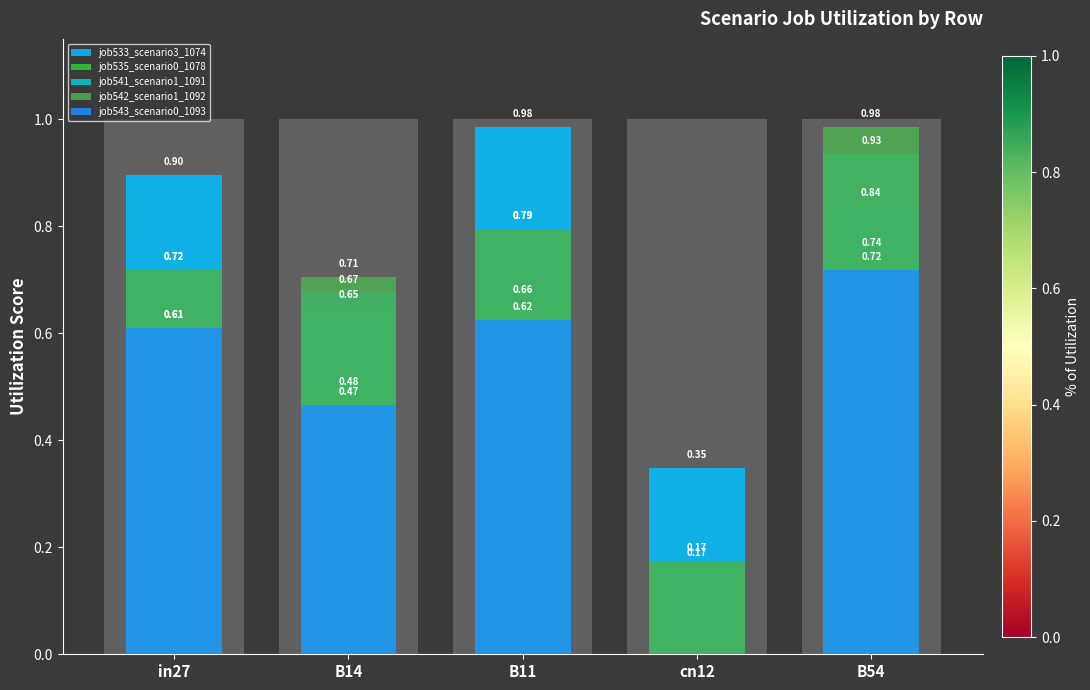

How many bars are there in total?

25